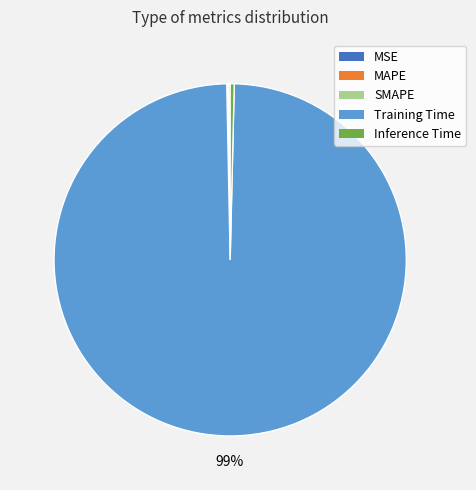

Is it true that Inference Time is 0% of the pie?

True